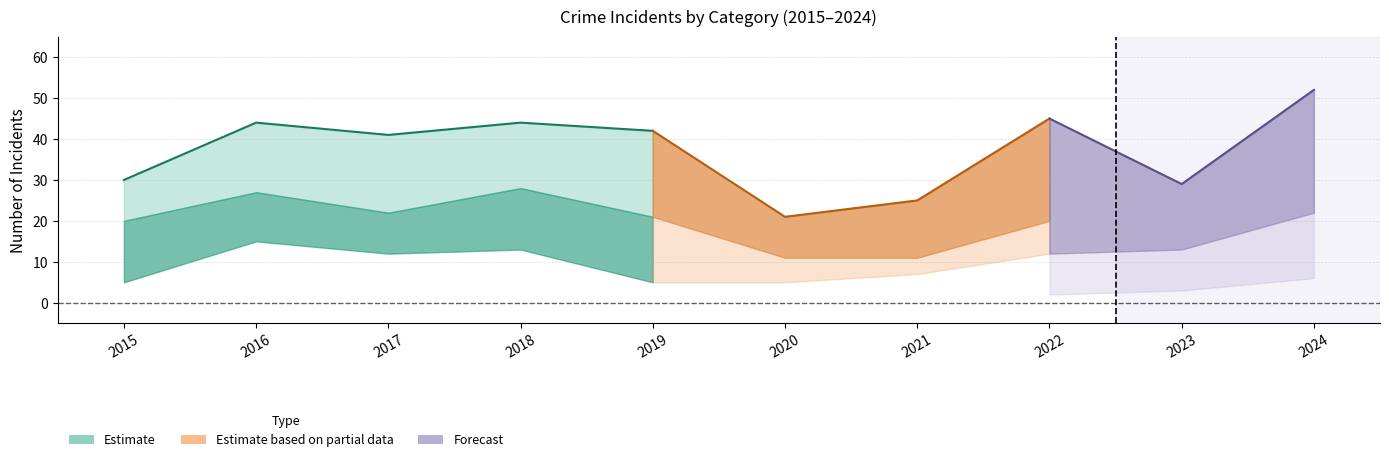

True or false: Aggravated Battery and Theft cross at least once.

False